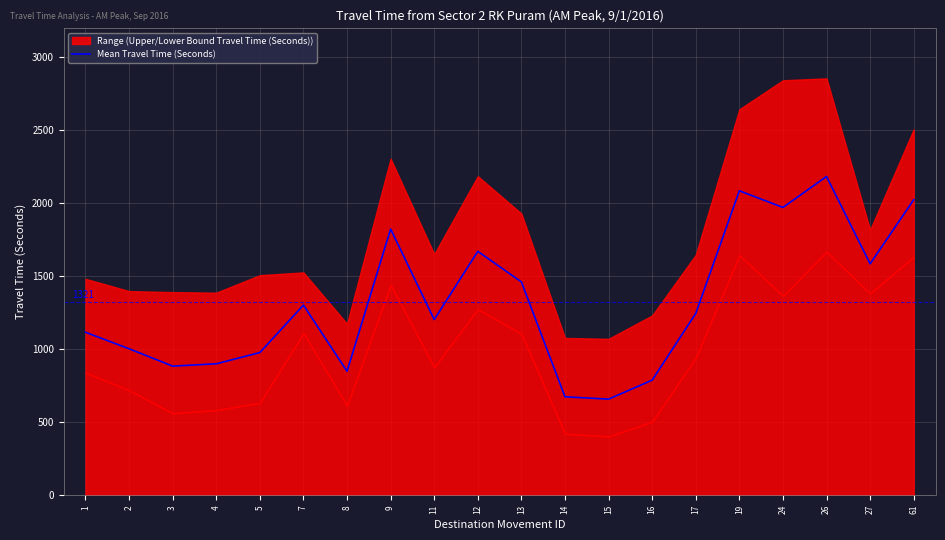

What is the value of the 1st point from the left?

1117